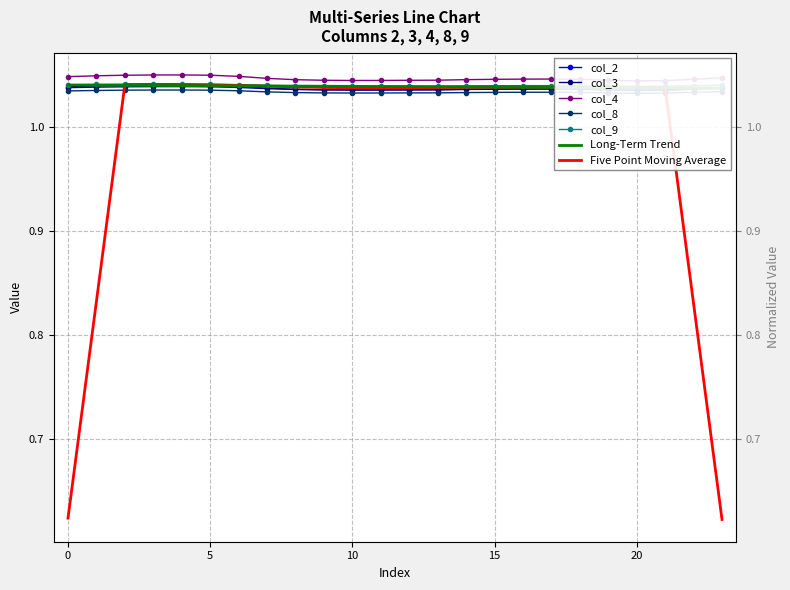

Which category has the lowest value in the col_3 series?

20